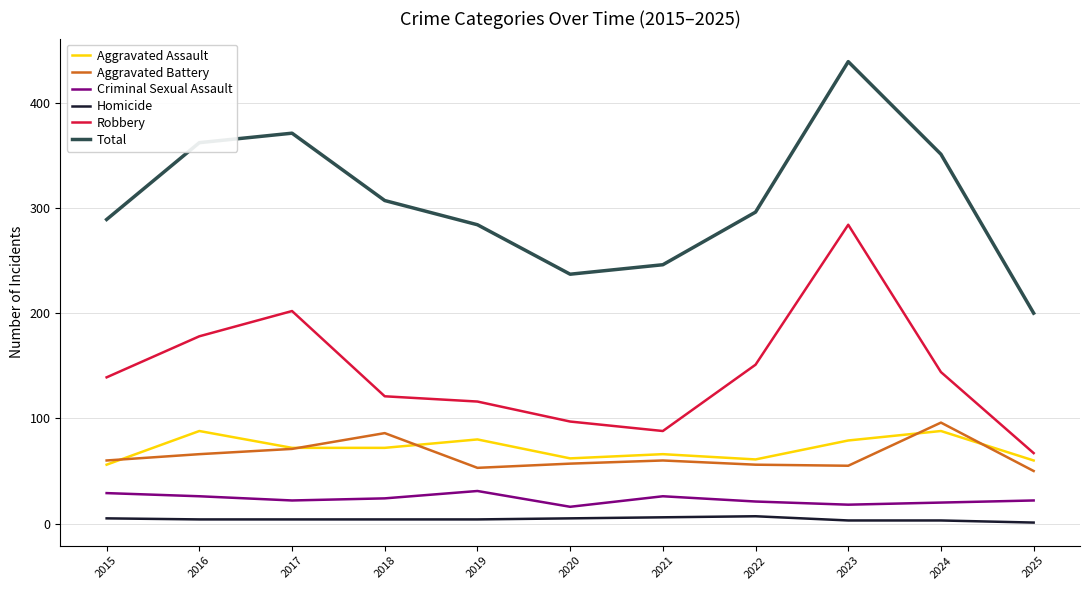

The value of Total at 2024 is 135. True or false?

False